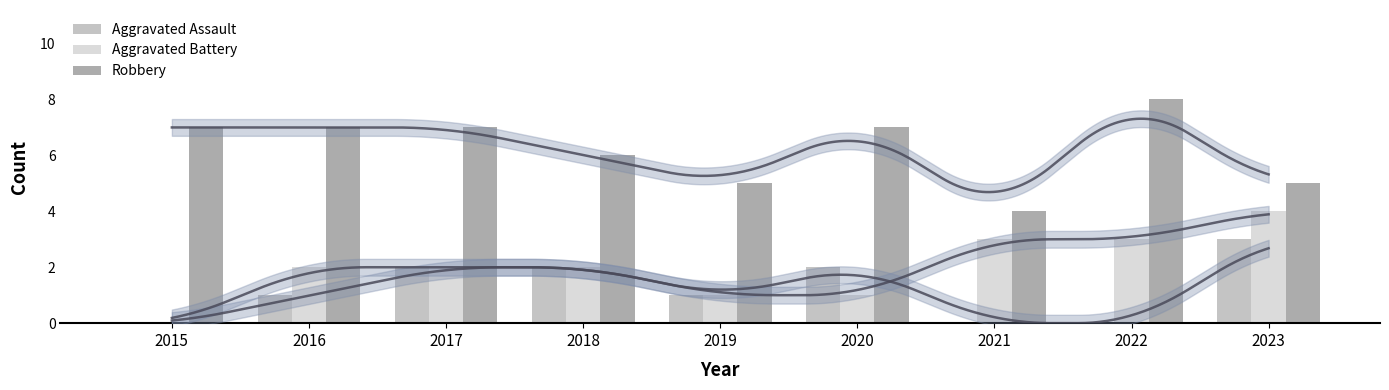

Rank the series at 2018 from highest to lowest value.

Robbery, Aggravated Assault, Aggravated Battery